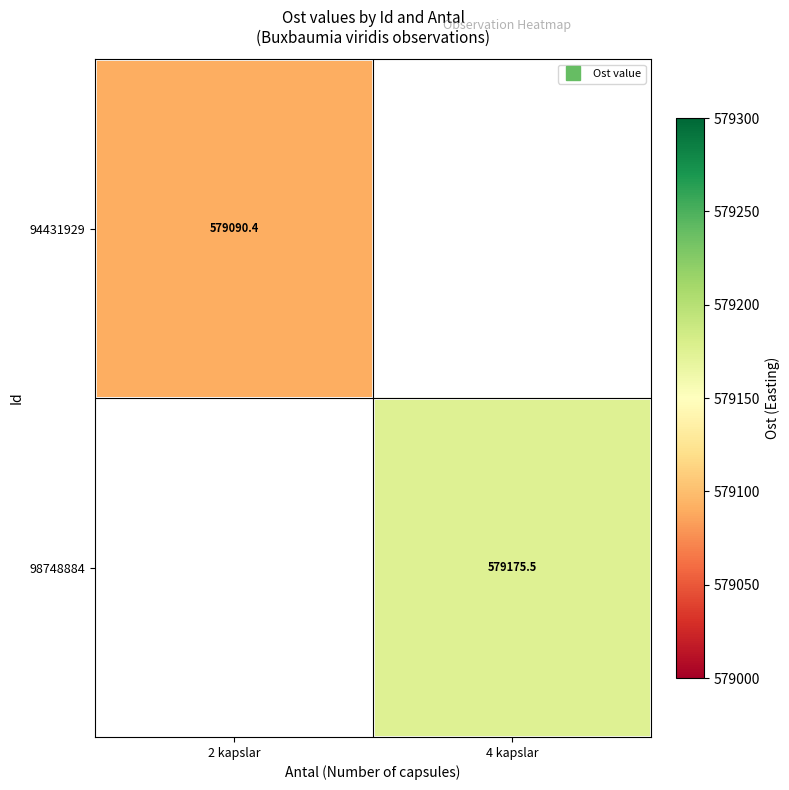

List the labels in order of 98748884 value, smallest first.

2 kapslar, 4 kapslar